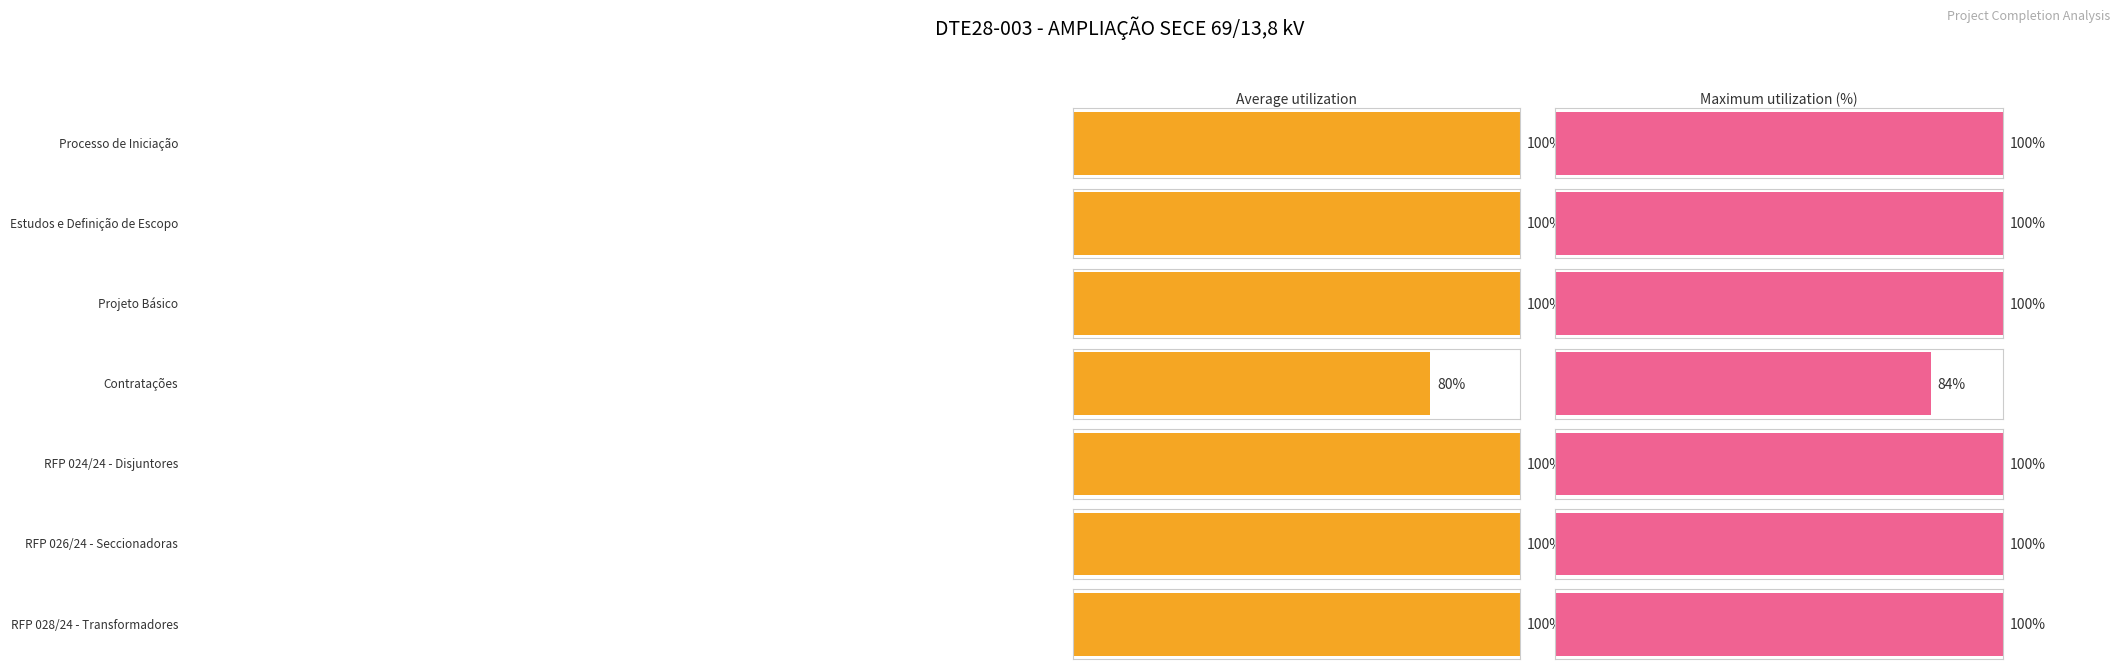

Which label corresponds to the smallest value in the chart?

Contratações